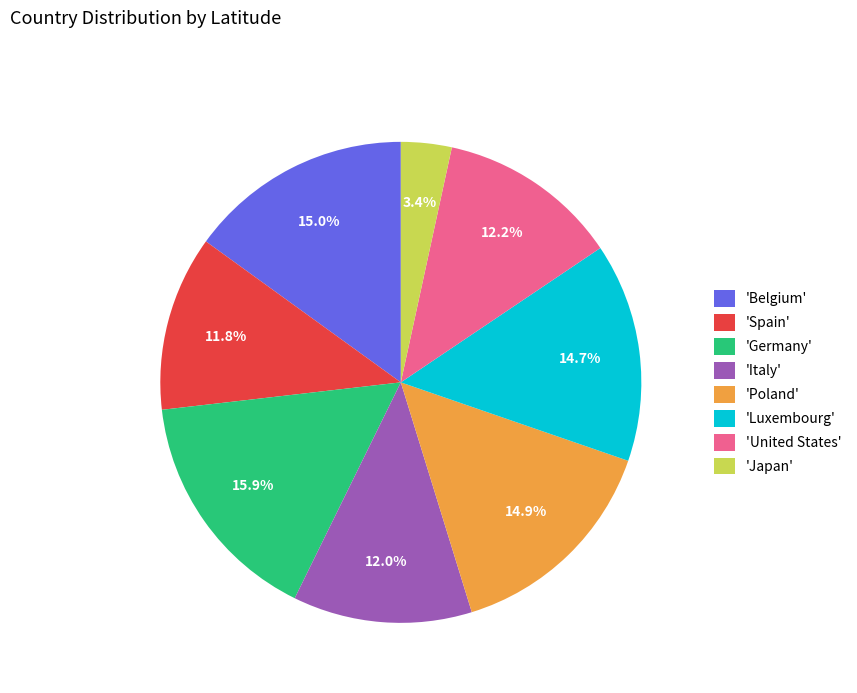

Between 'Luxembourg' and 'United States', which is larger?

'Luxembourg'